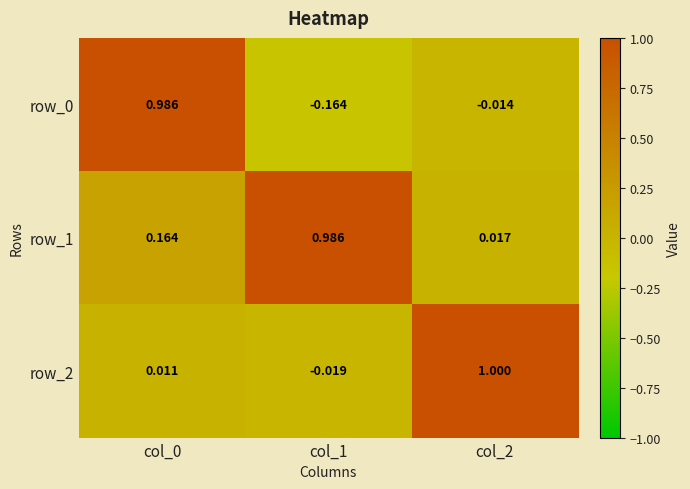

Is the value of row_2 at col_0 greater than the value of row_1 at col_1?

No